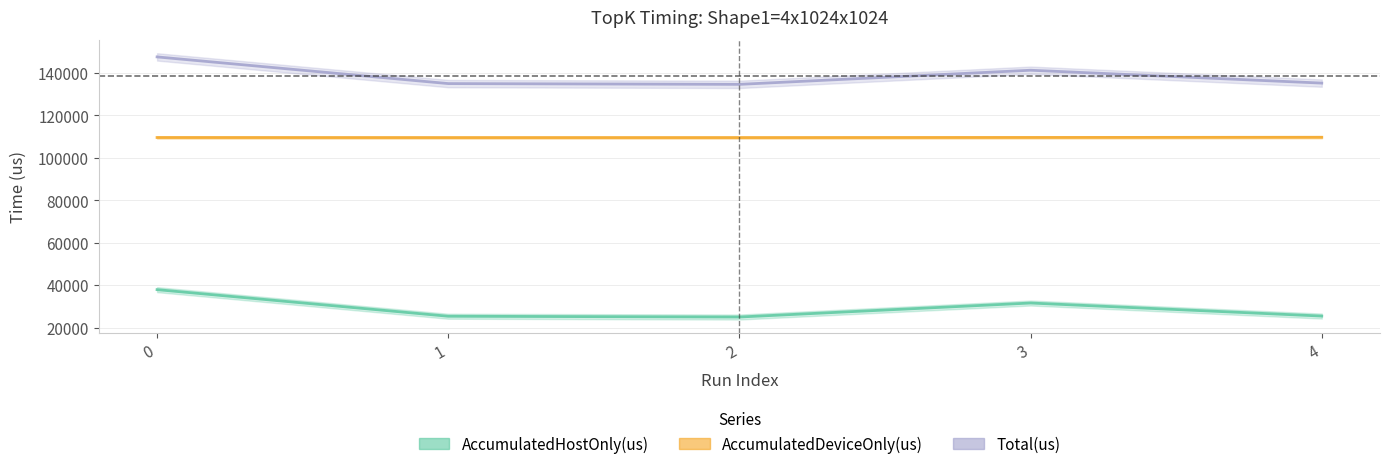

How many values in the AccumulatedHostOnly(us) series exceed 25499?

3